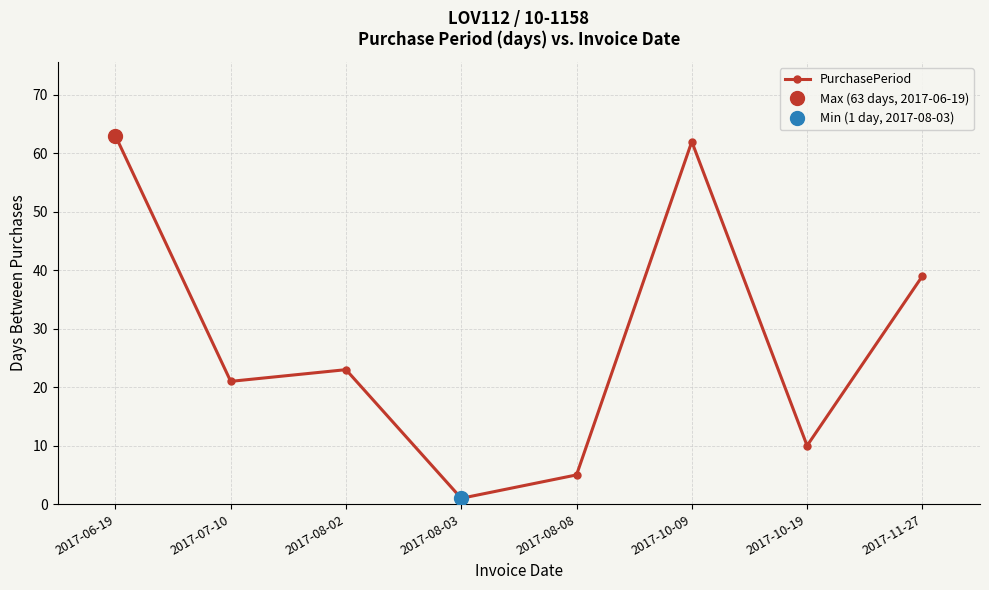

At which label is the value closest to 32?

2017-11-27